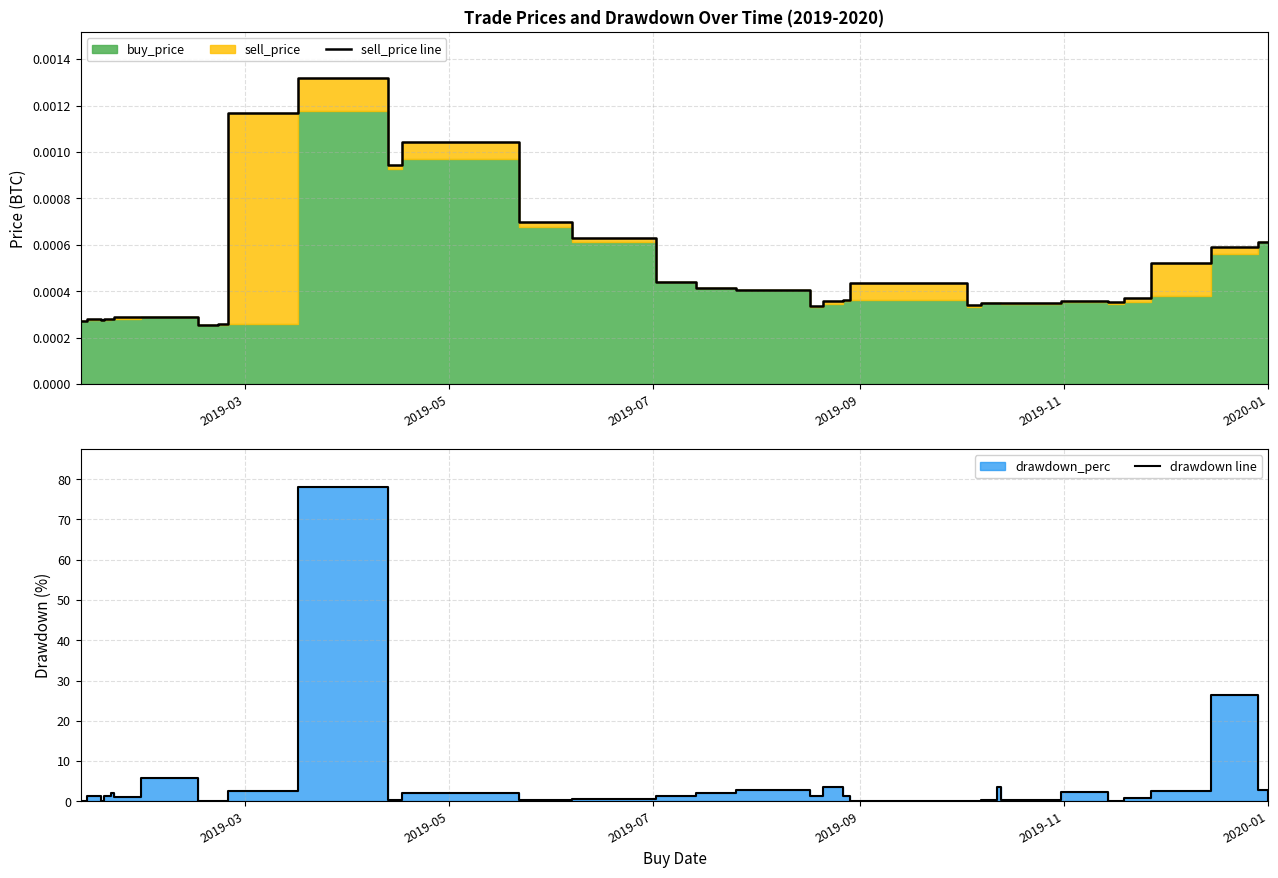

Rank the series by their average value, from lowest to highest.

sell_price line, drawdown line